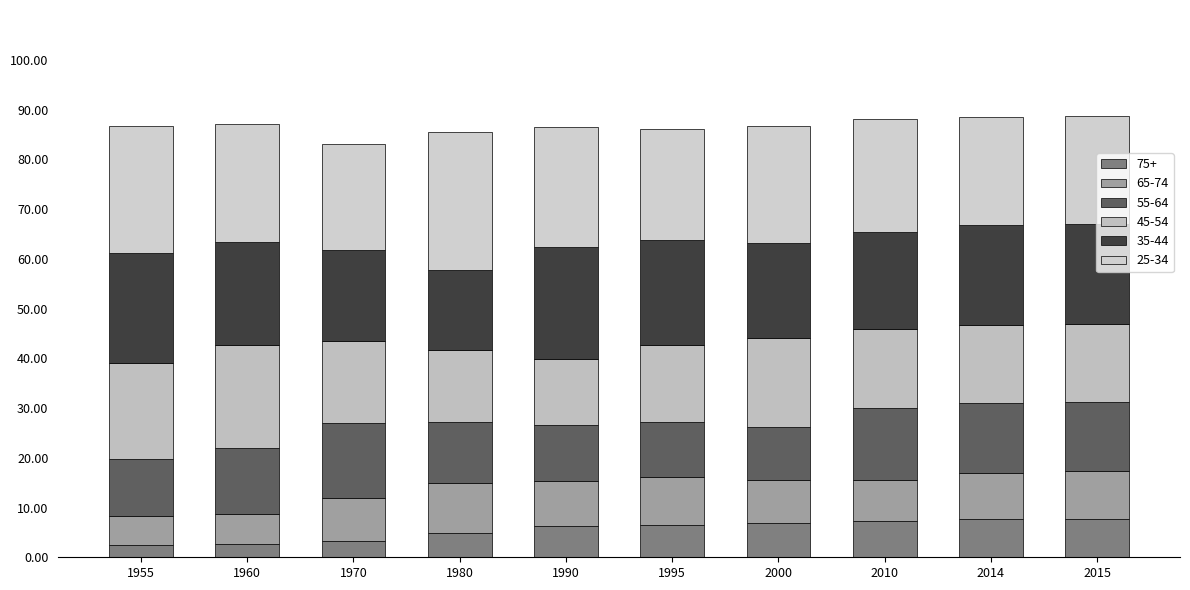

What is the difference between the 75+ values at 1990 and 2010?

1.0